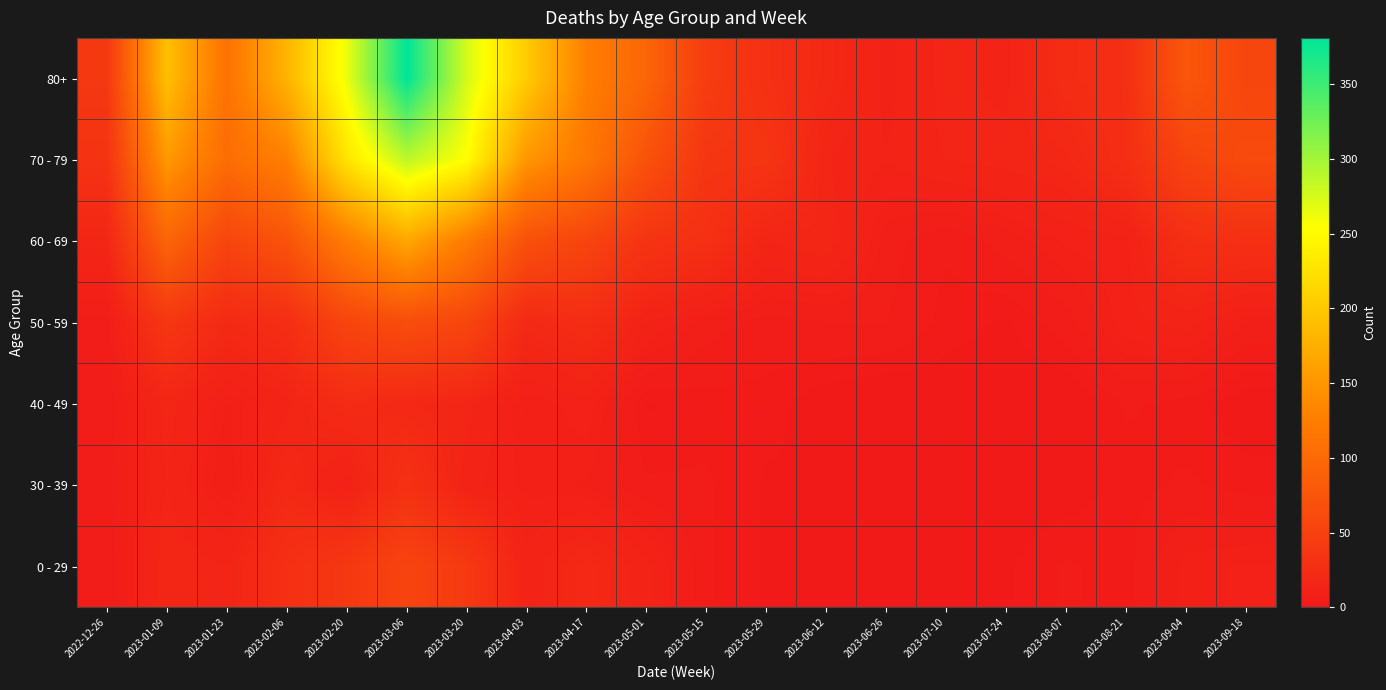

Between 2023-02-06 and 2023-05-15, which is larger?

2023-02-06